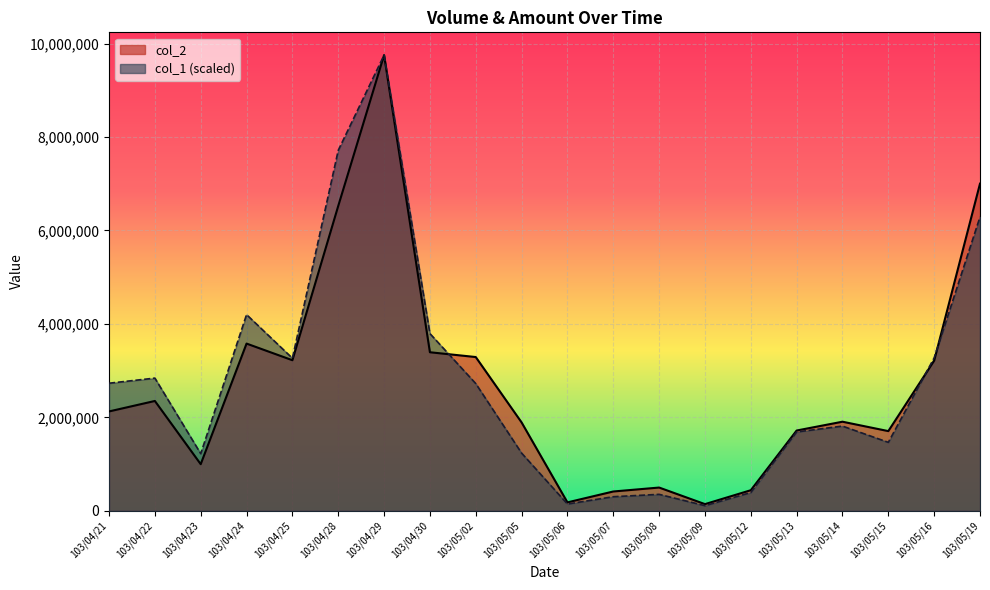

At which category is the sum across all series the highest?

103/04/29